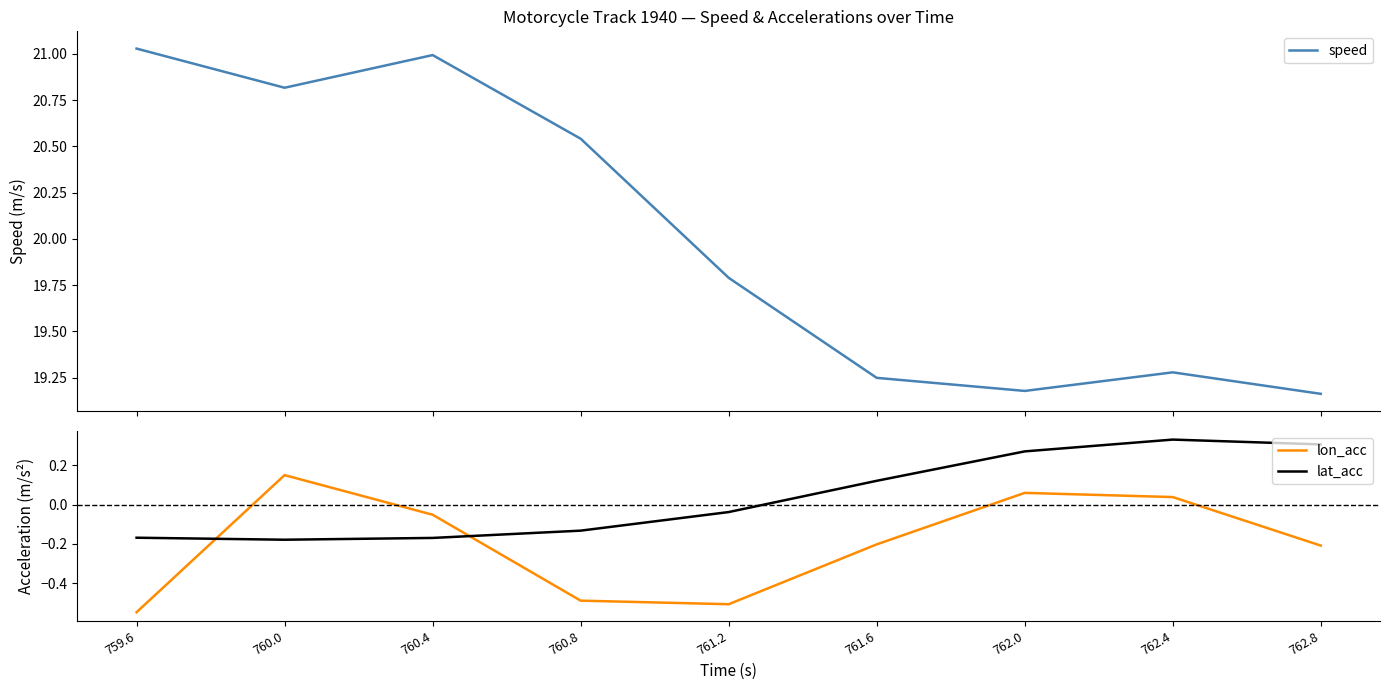

True or false: lat_acc and speed intersect in this chart.

False